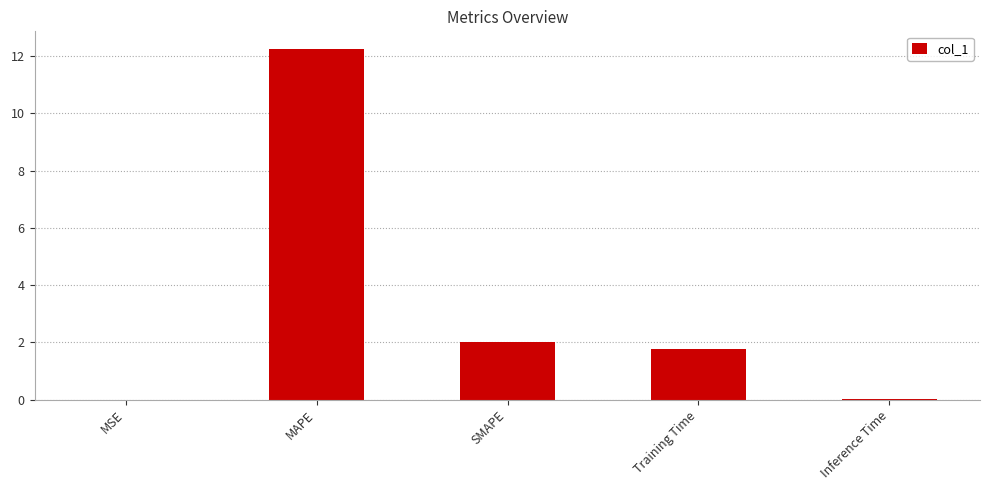

Is it true that the value at SMAPE is 0.4?

False